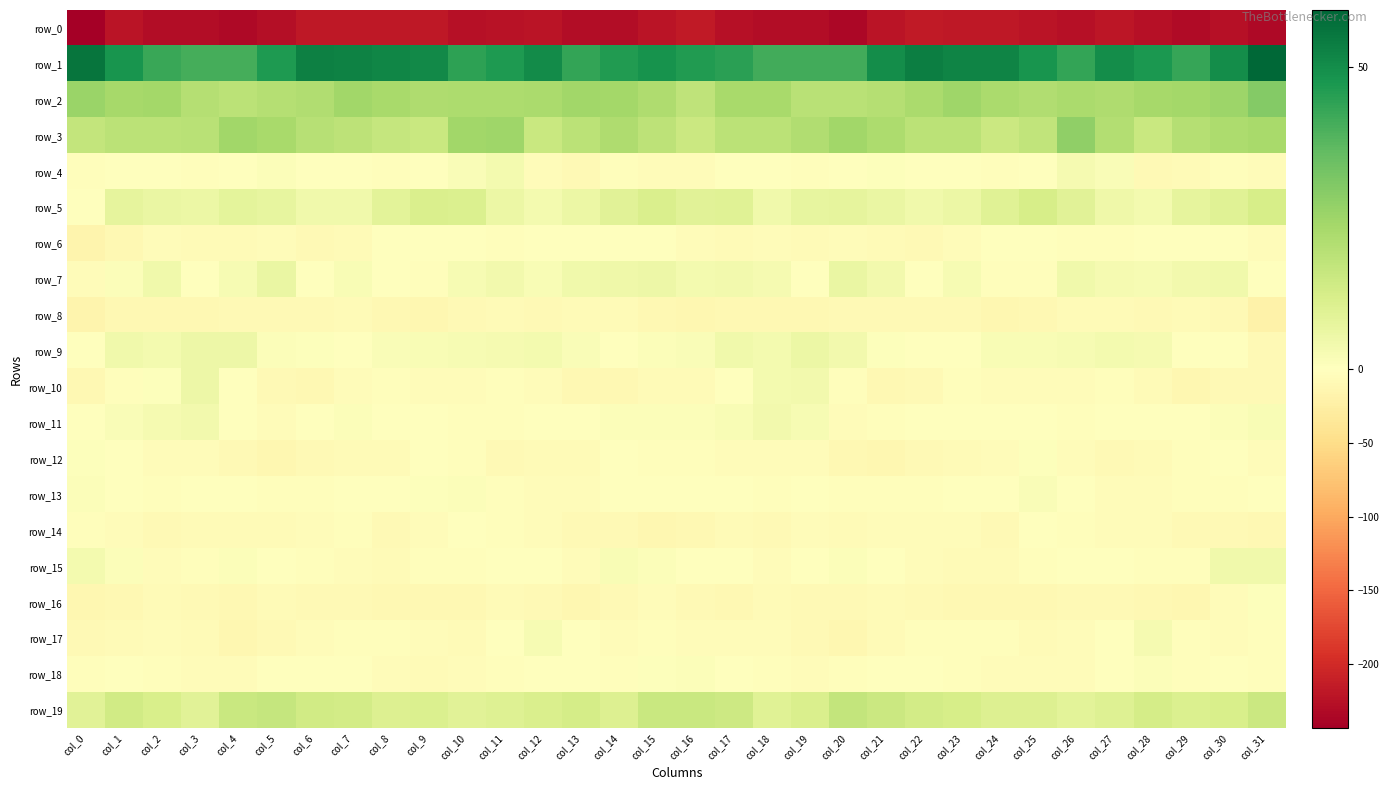

The value of row_16 at col_26 is -4.9. True or false?

False